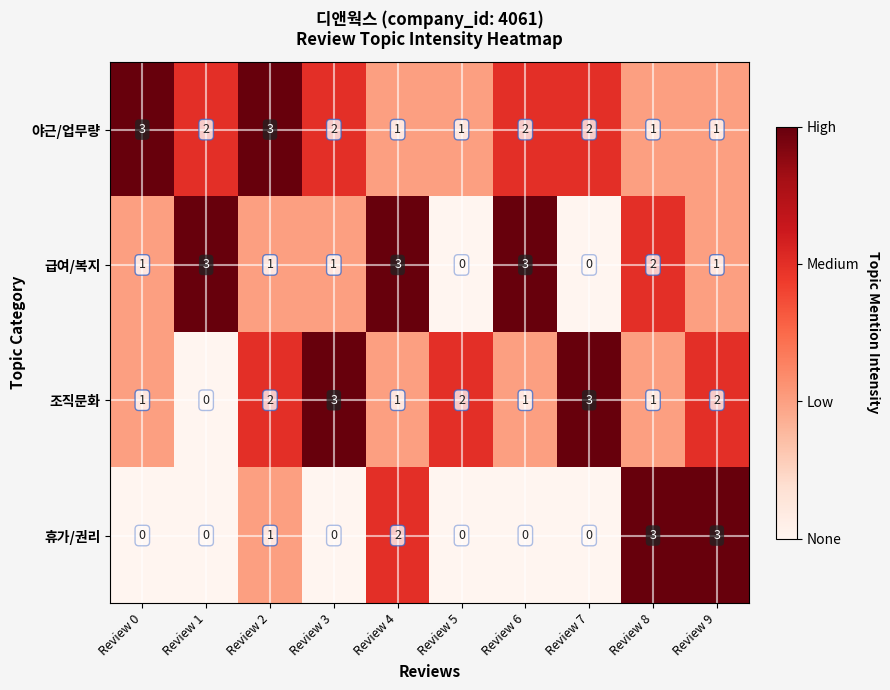

At how many categories does at least one series exceed 0?

10